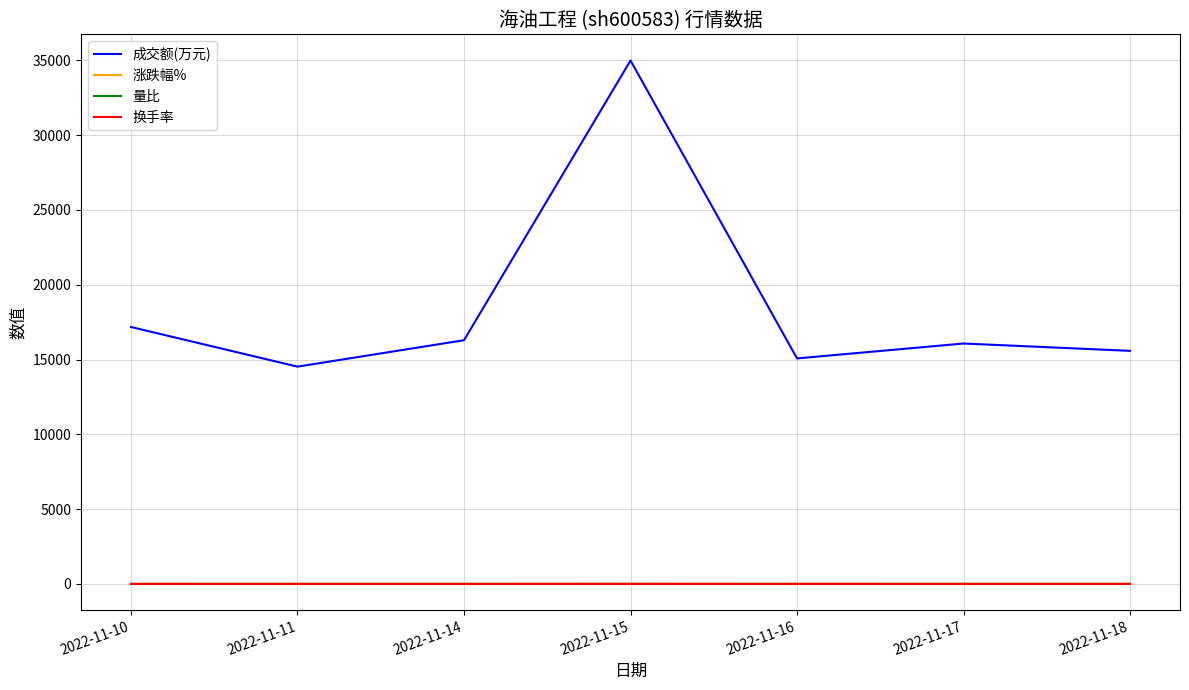

Is this an area chart (filled region under the line)?

No